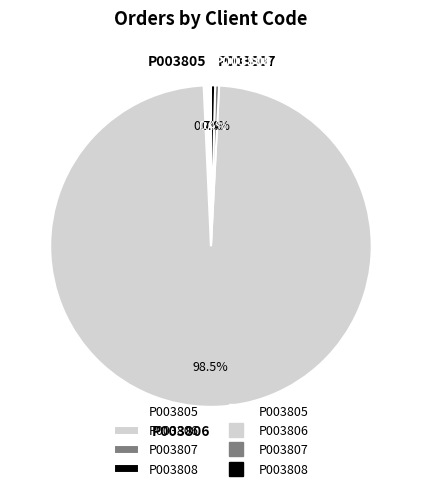

How much of the chart is everything except P003805?

99.3%